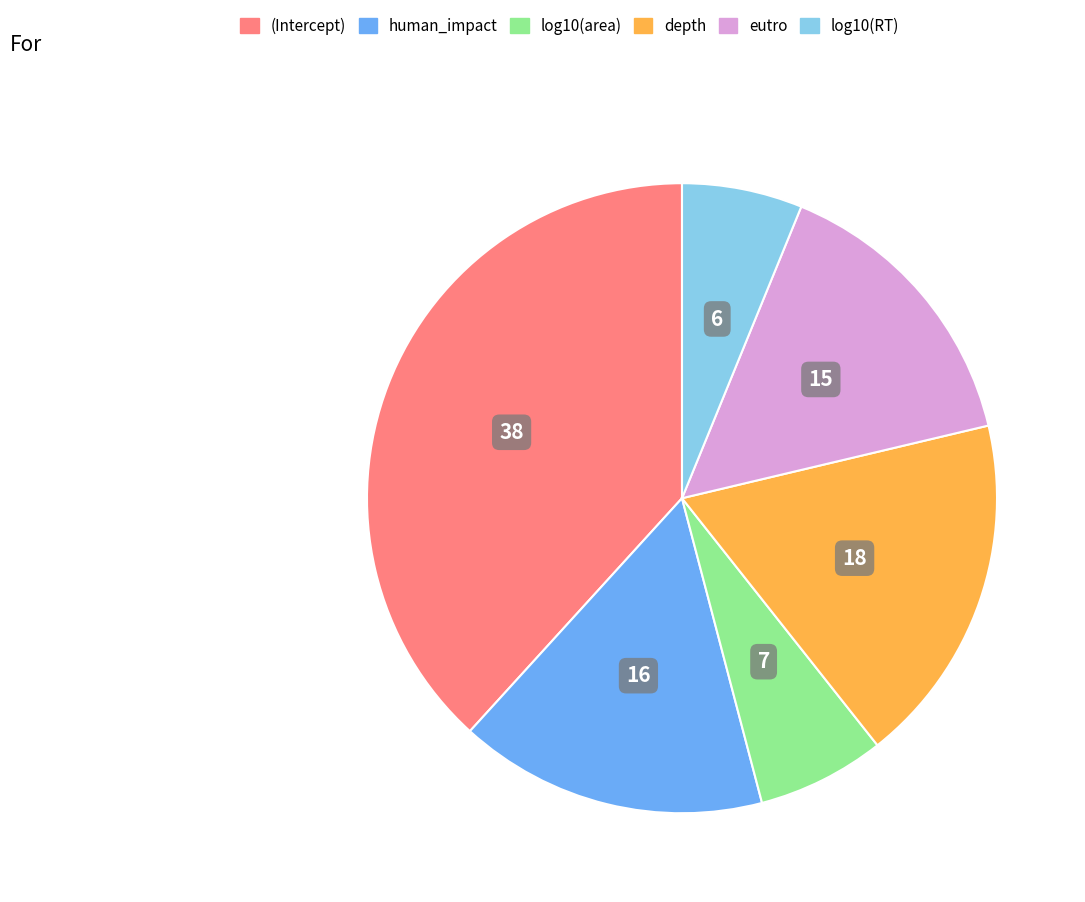

Combined, do depth and log10(area) account for over 50%?

No